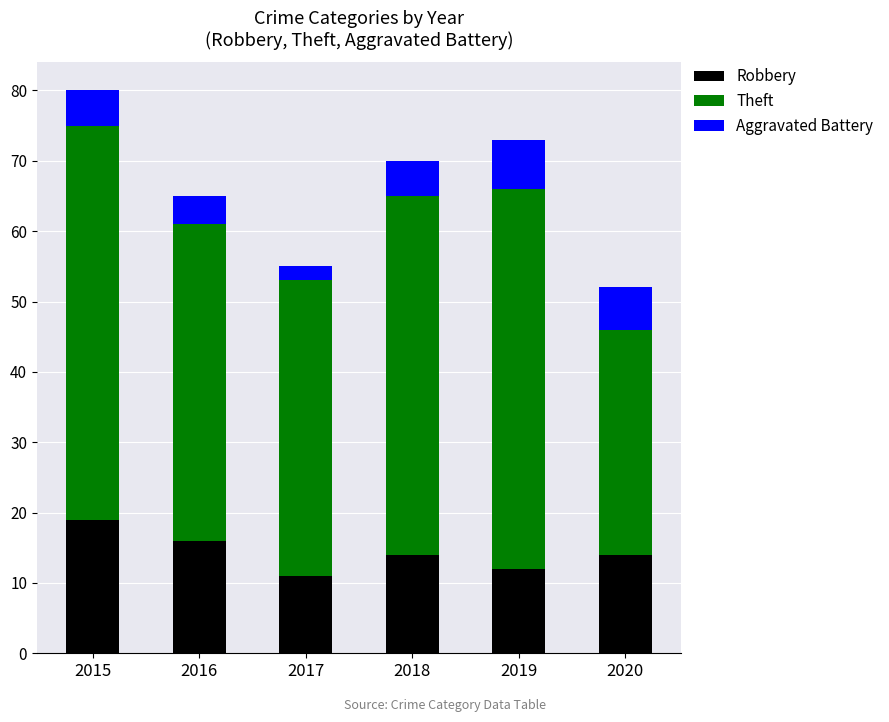

Read the Robbery value at 2018.

14